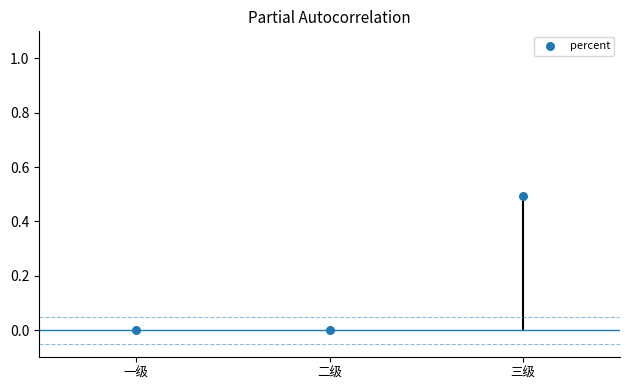

What is the range of Y values (max minus min)?

0.5